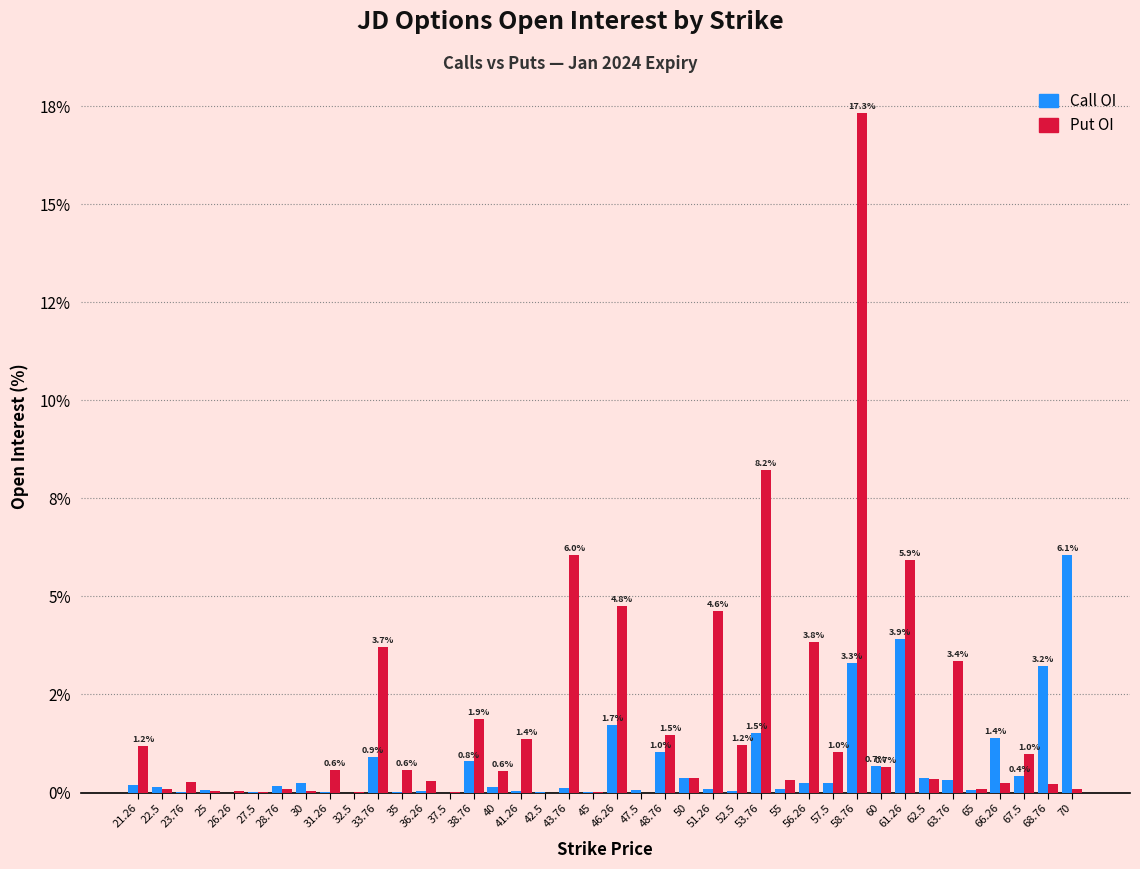

At which category is the sum across all series the highest?

58.76